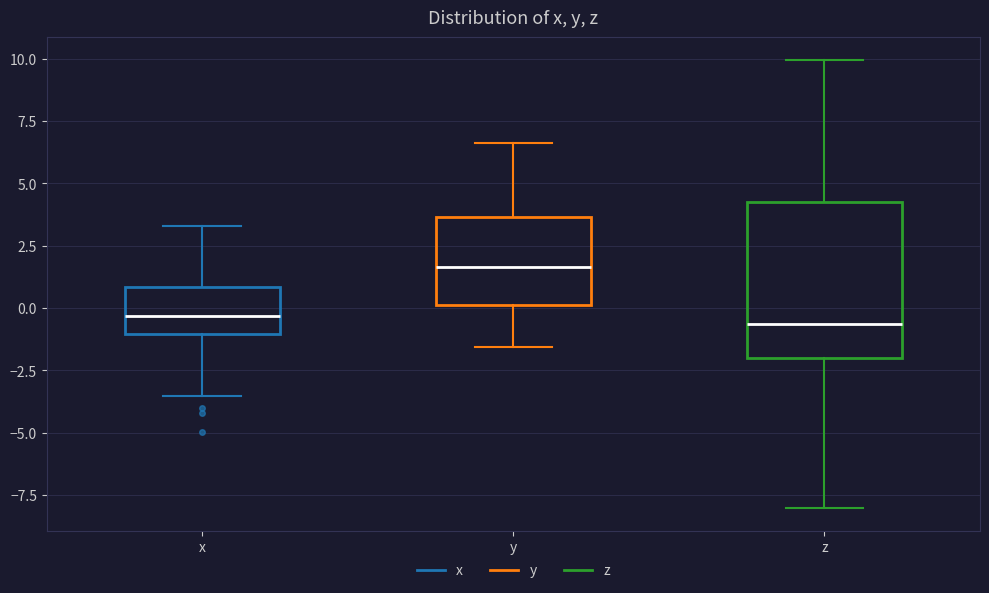

Which box is the tallest, from its lower edge to its upper edge?

z